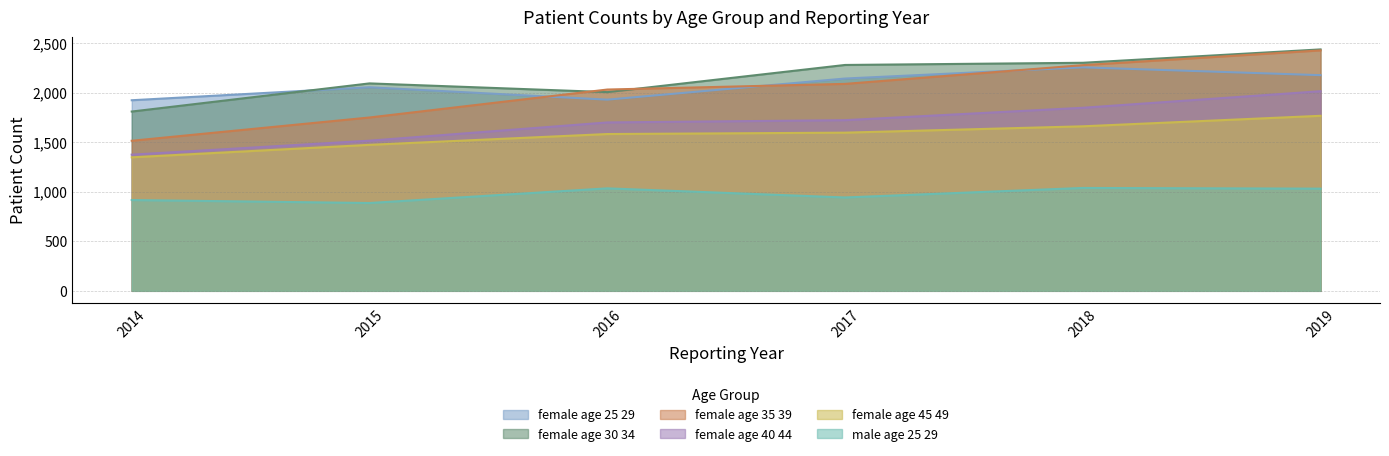

What is the maximum value for A_female_age_45_49?

1766